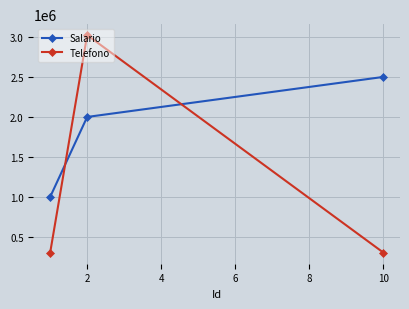

What is the maximum value shown in the chart?

3023156